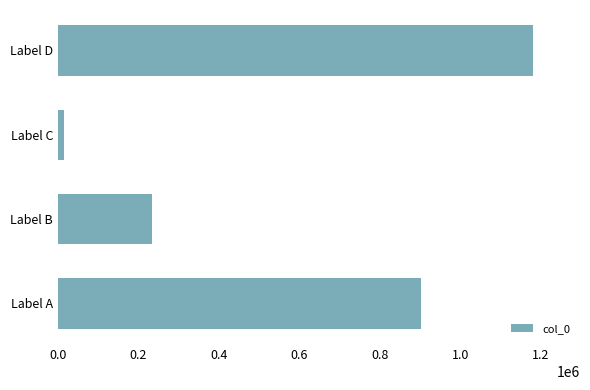

Reading bottom to top, list all the values displayed in this chart.

901417	233222	14572	1179178